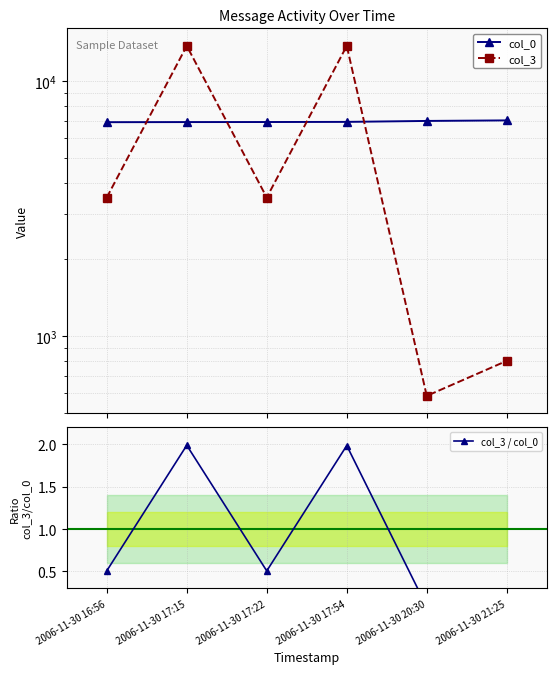

True or false: col_3 has a value of 801.0 at 2006-11-30 21:25.

True